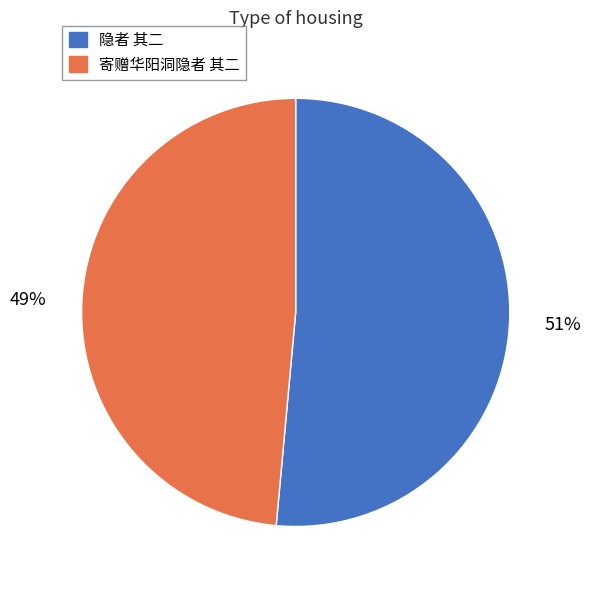

To the nearest percent, what is the average slice percentage?

50%